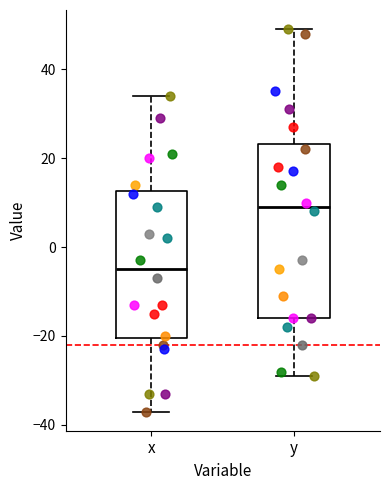

Which box has the highest median line?

y